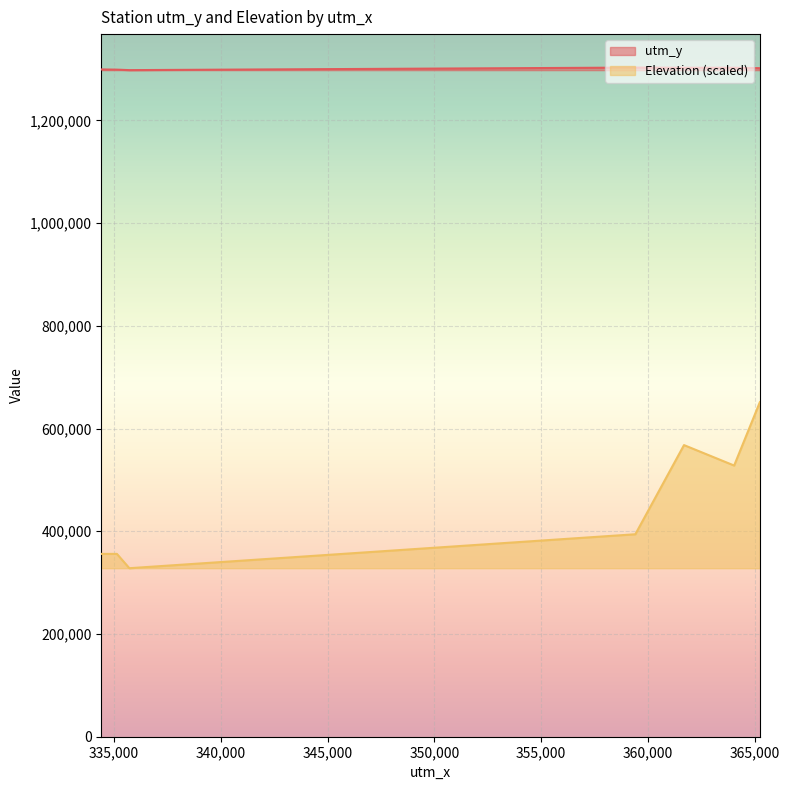

The value of utm_y at 361695 is 547285. True or false?

False